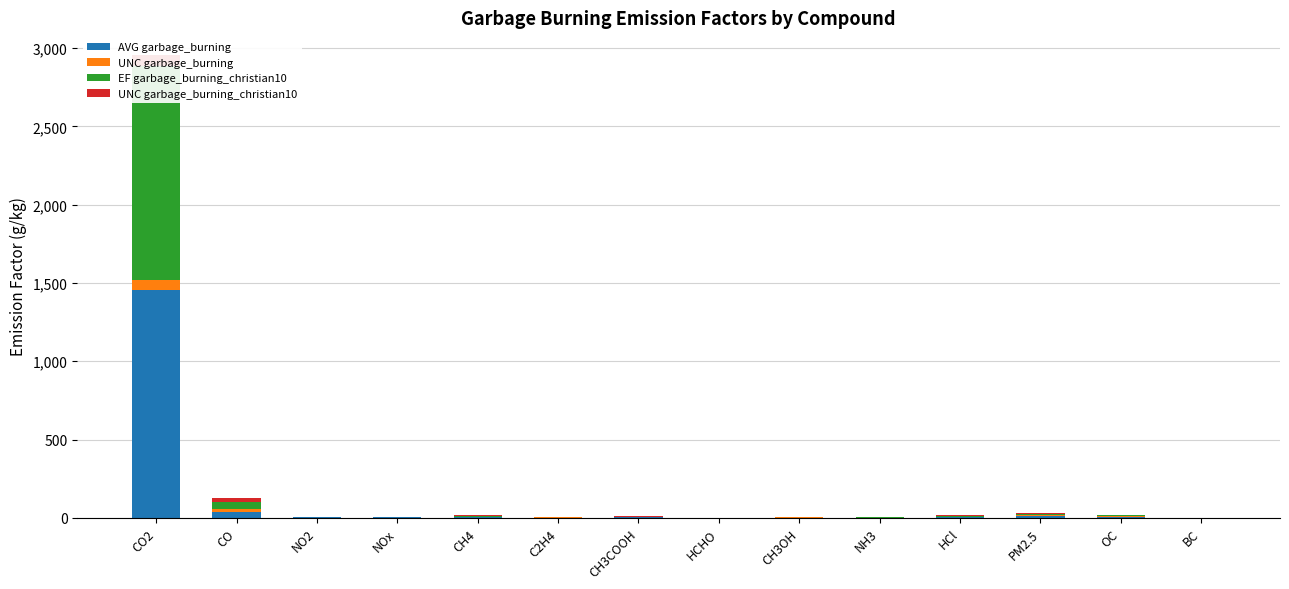

True or false: AVG garbage_burning has a value of 1.3 at C2H4.

True